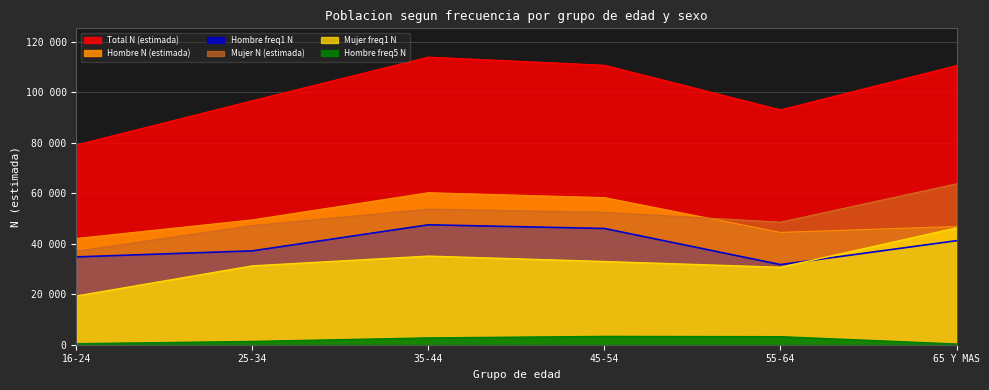

Which series has the widest spread of values?

Total N (estimada)